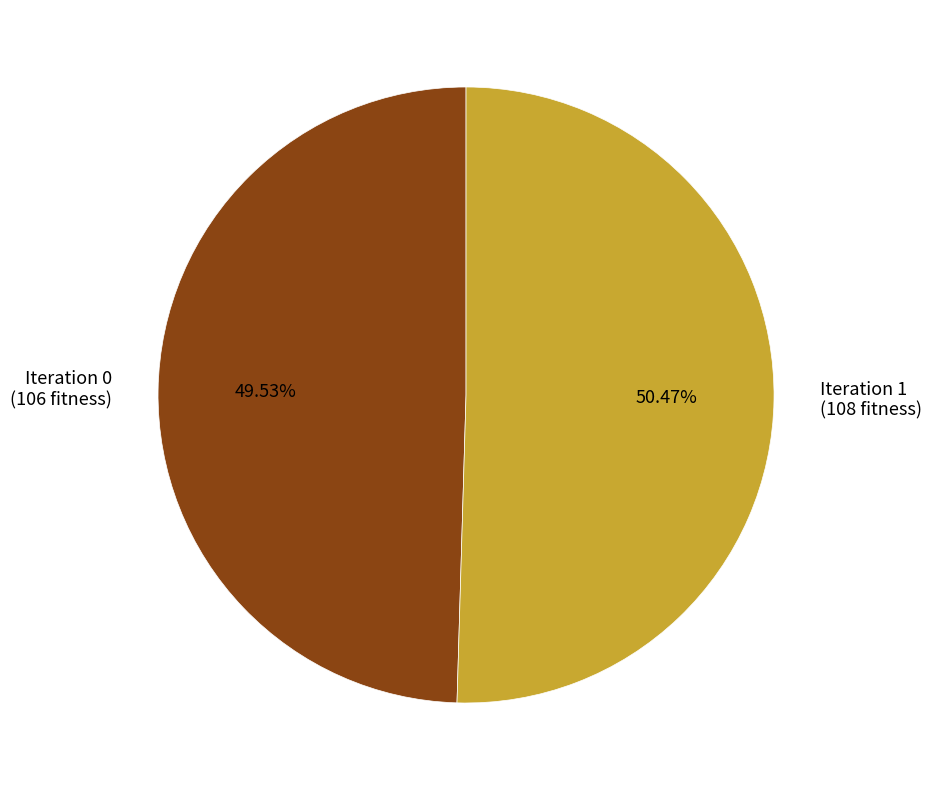

Is there any slice that represents more than half of the pie?

Yes